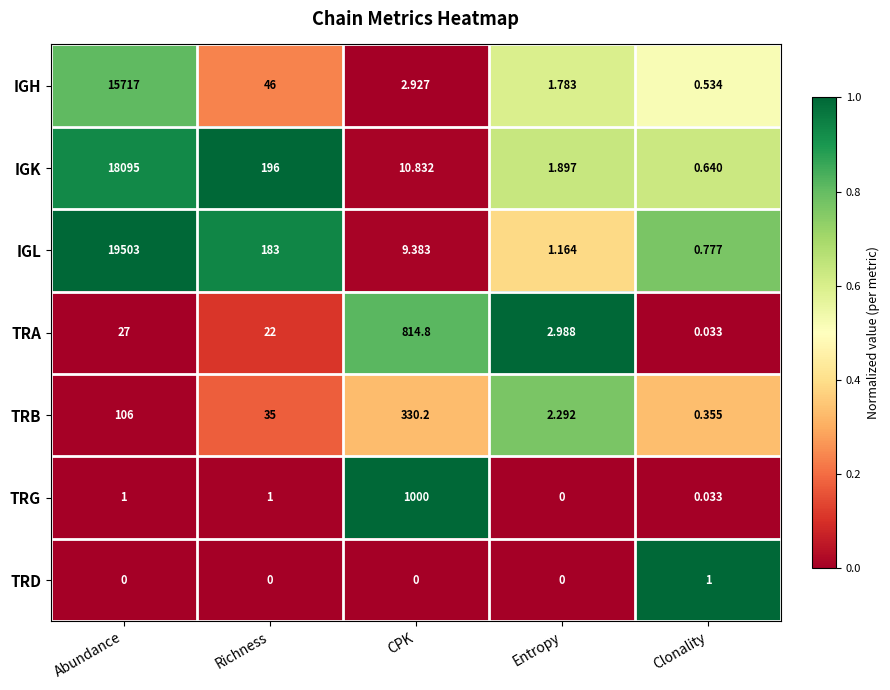

Where does the IGH series first go above 2?

Abundance